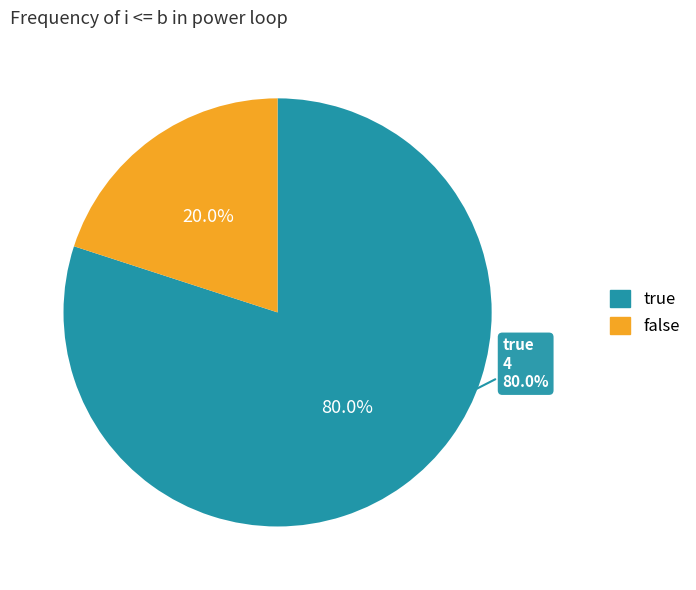

The false slice represents 20% of the pie. True or false?

True